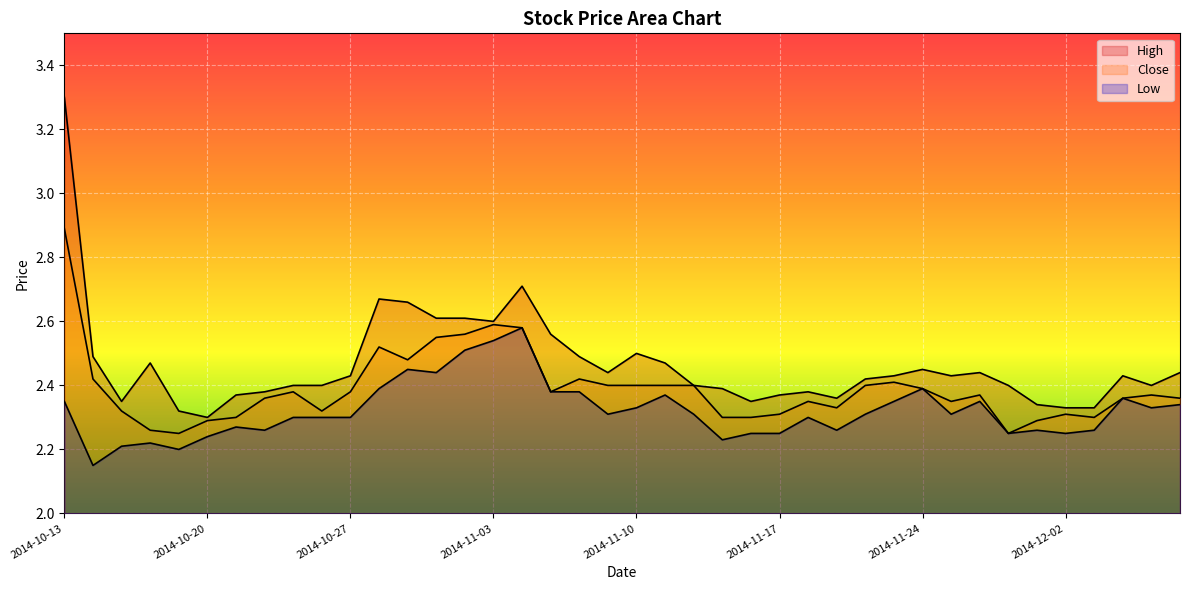

At which category does Close reach its first local peak?

2014-10-23